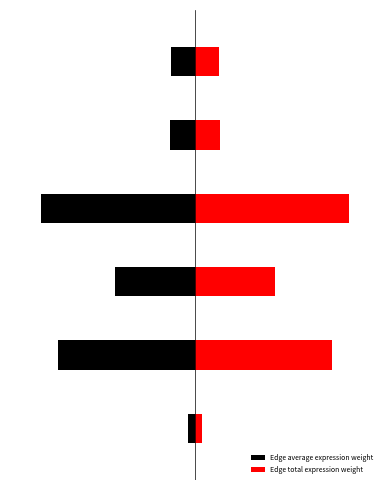

At which category is the sum across all series the highest?

1